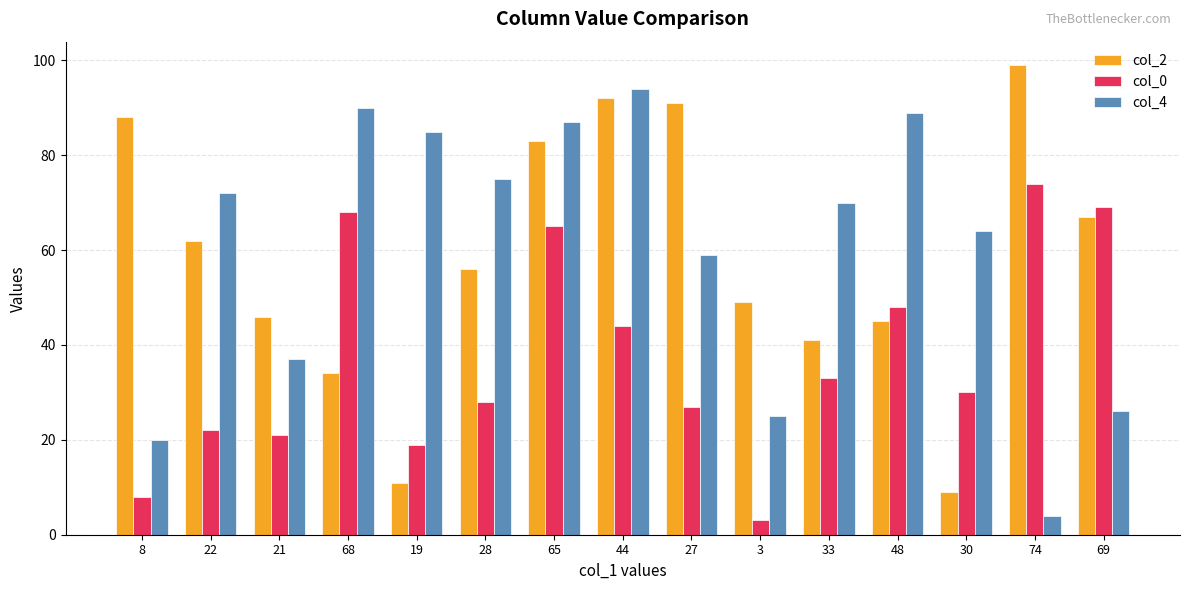

At how many categories does at least one series exceed 25?

15